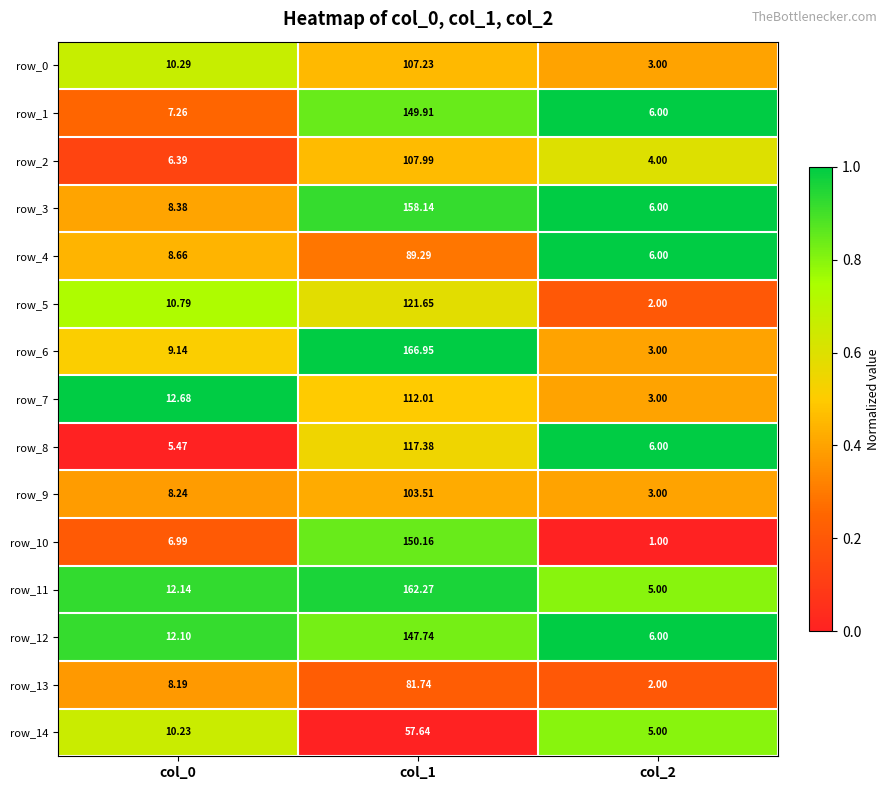

Which label corresponds to the largest value in the chart?

col_1